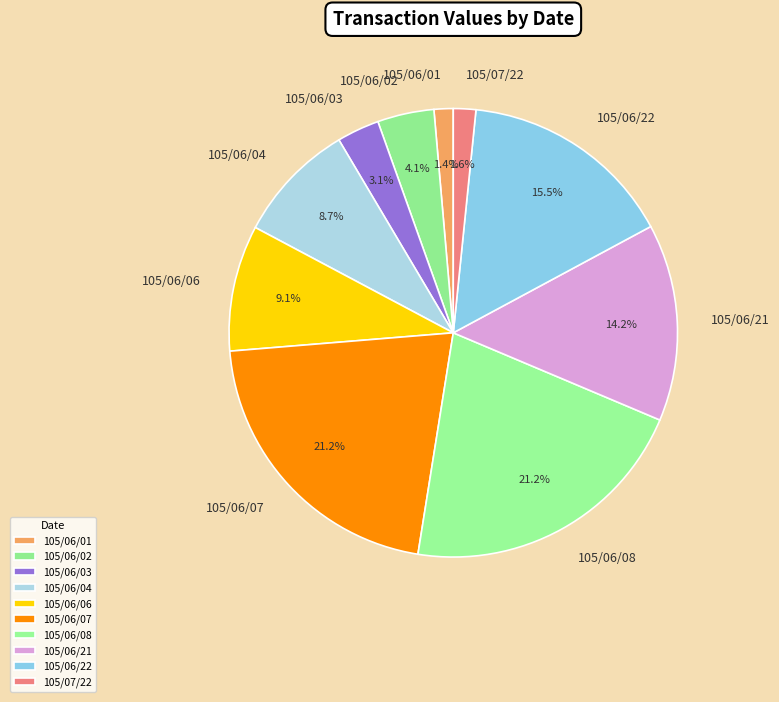

Is the sum of 105/06/01 and 105/06/04 greater than half?

No